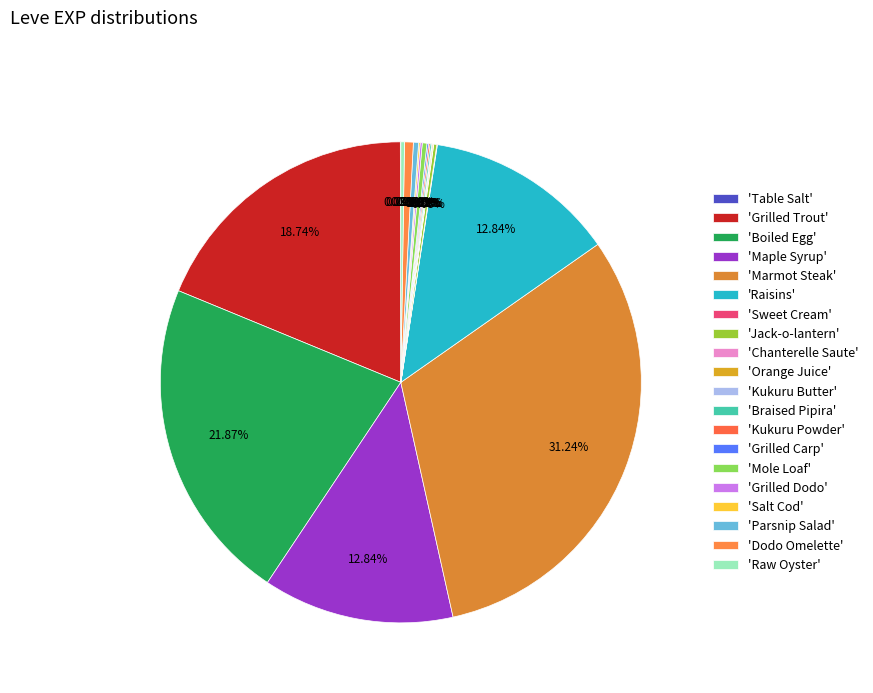

How many segments does this pie chart have?

20